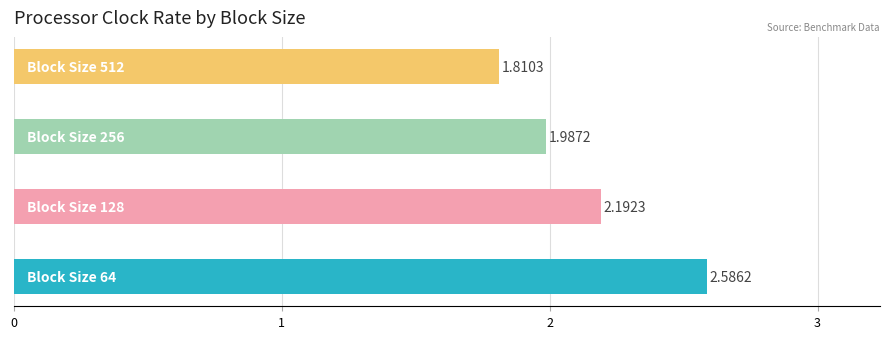

What is the difference between the maximum and minimum values?

0.8